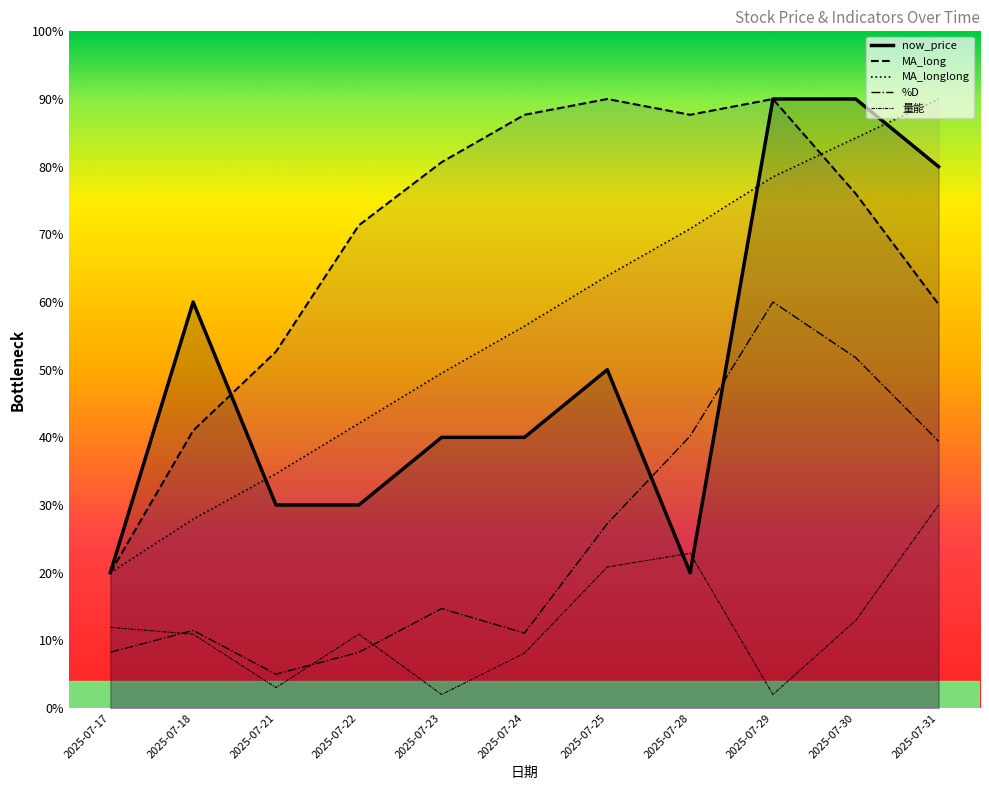

At 2025-07-22, list the series in order from smallest to largest.

%D, 量能, now_price, MA_longlong, MA_long